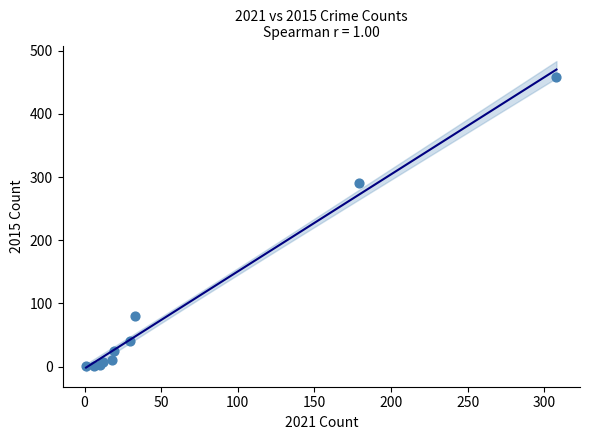

What Y value in the scatter plot is closest to 229?

290